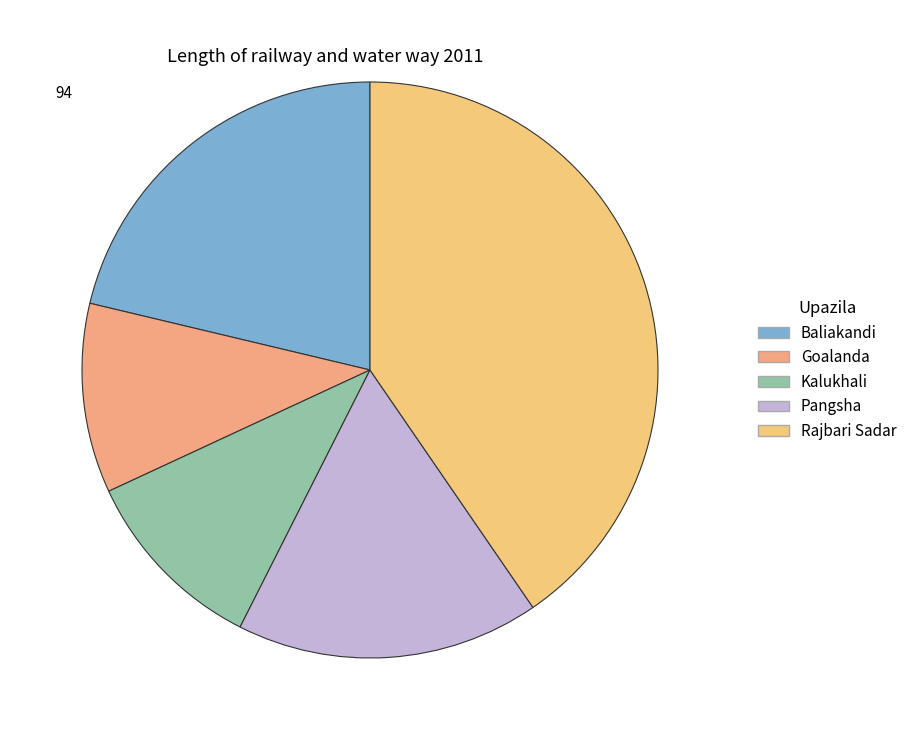

The Pangsha slice represents 17% of the pie. True or false?

True